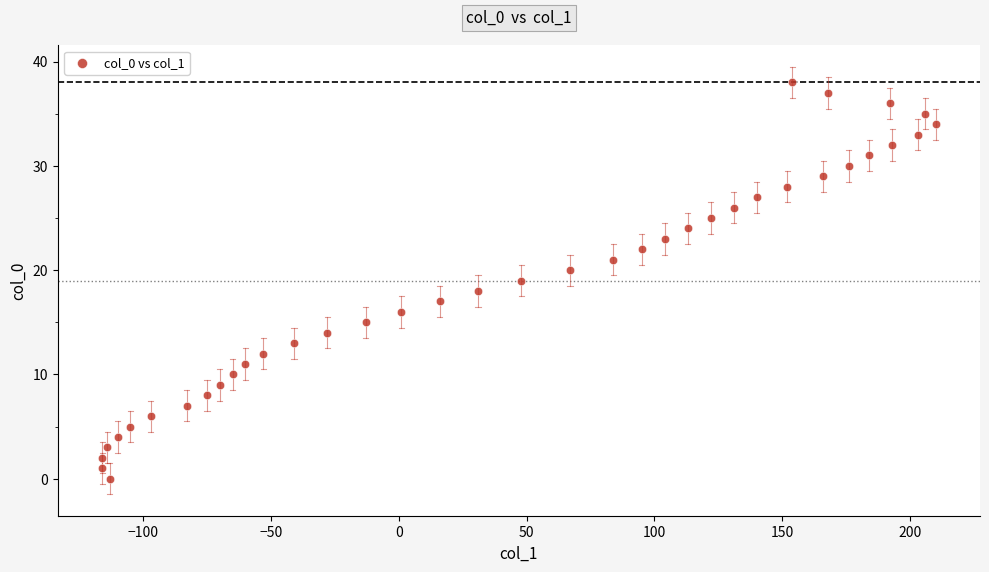

What is the range of Y values (max minus min)?

38